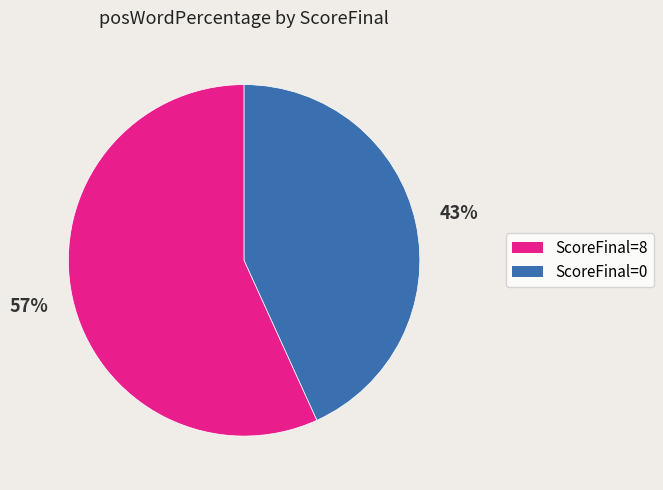

How many segments does this pie chart have?

2